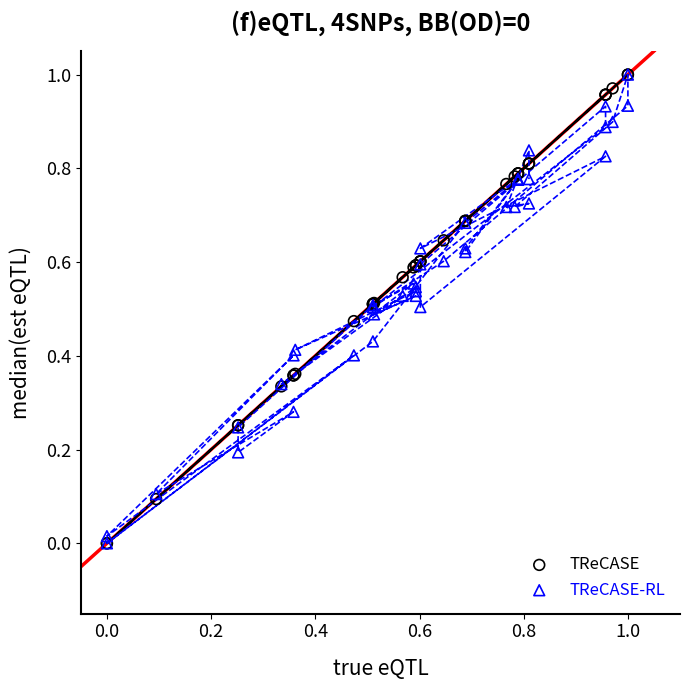

What are all the series names shown in the legend?

TReCASE, TReCASE-RL